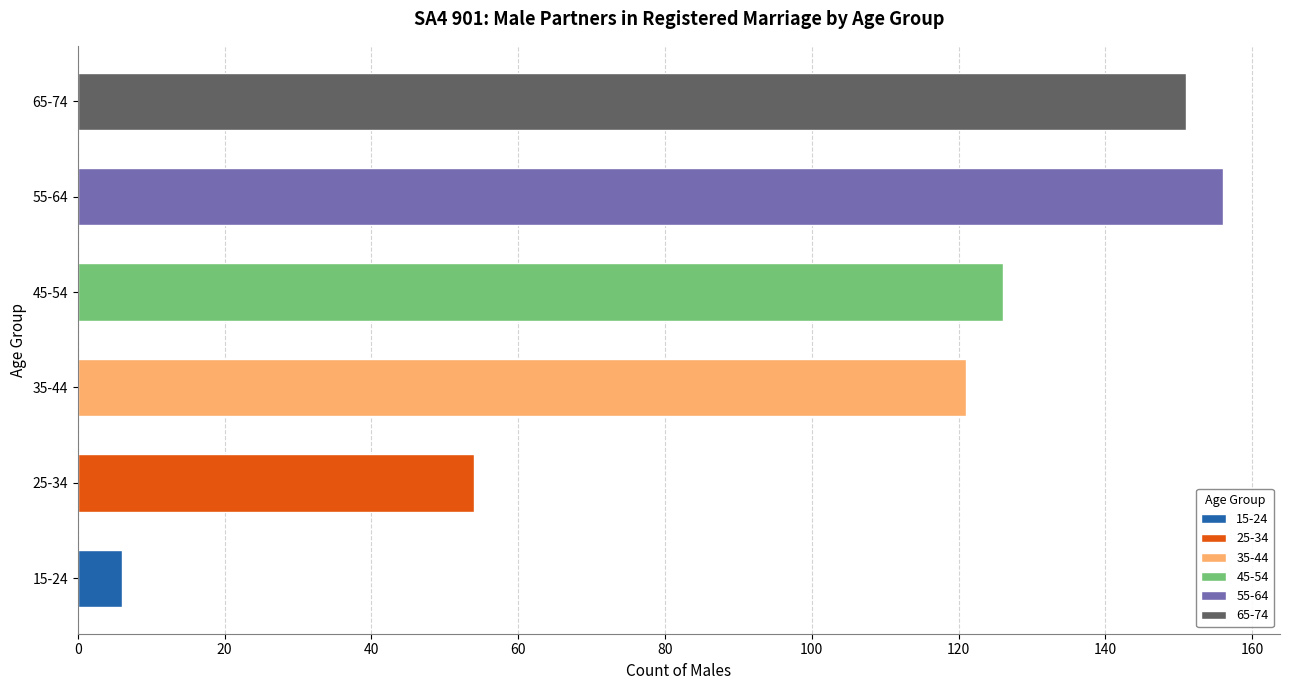

Which series has the widest spread of values?

M_Ptn_in_RM_55_64